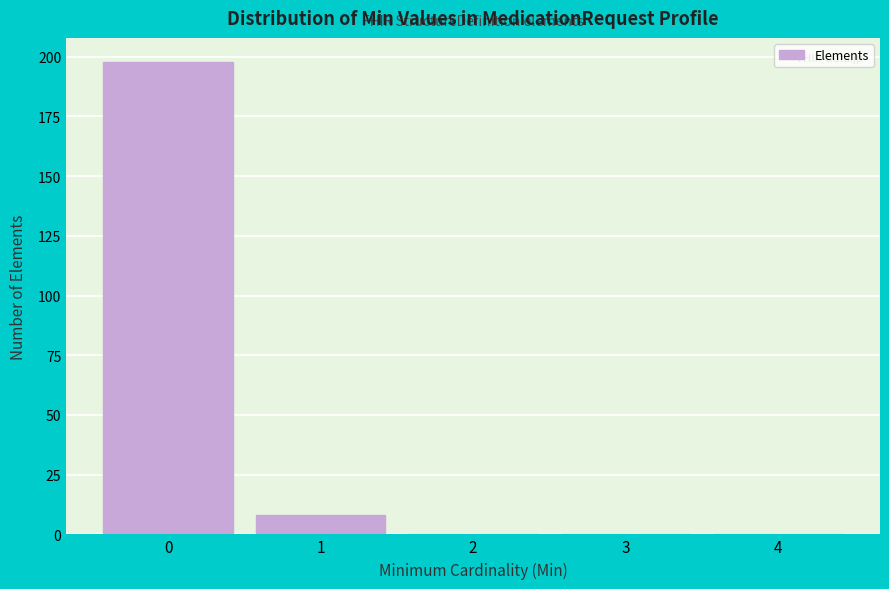

Reading left to right, what are all the values shown in this chart?

0=198	1=8	2=0	3=0	4=0